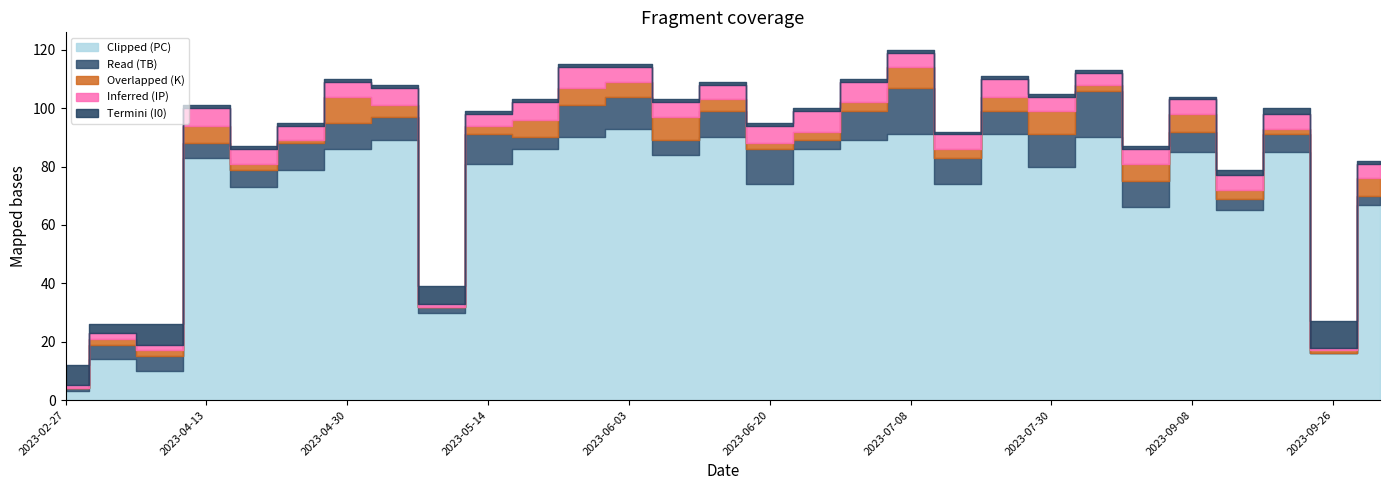

What is the difference between the maximum and second lowest values in the Clipped (PC) series?

83